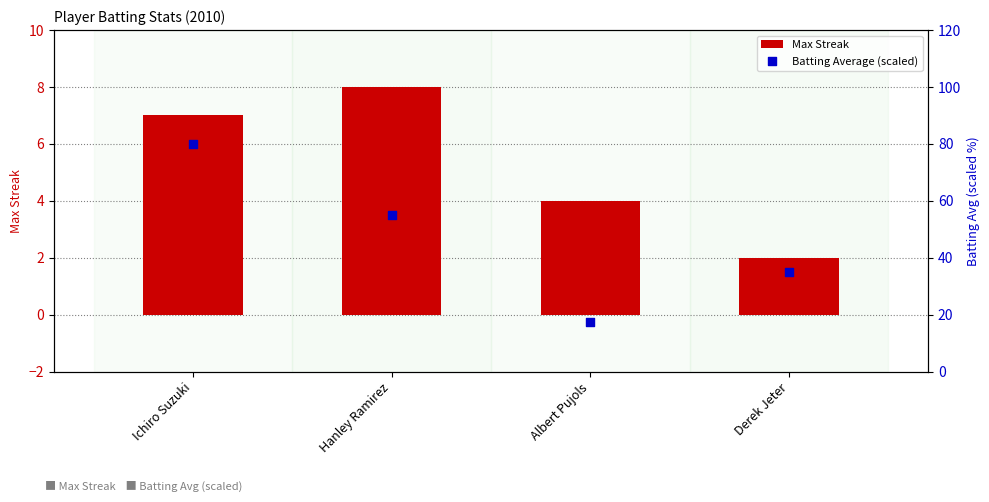

Which series has the widest spread of Y values?

Batting Average (scaled)